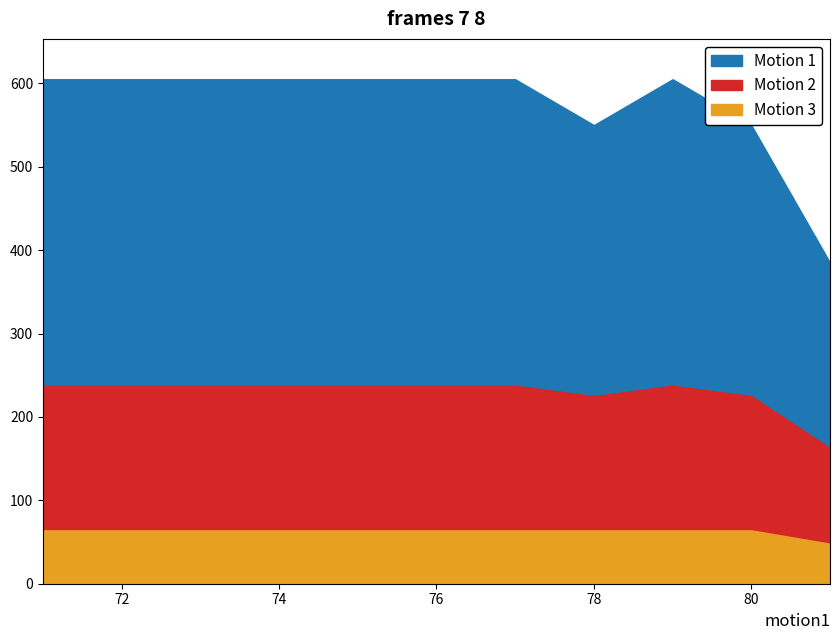

Which series changed the most between 76 and 84?

Motion 1